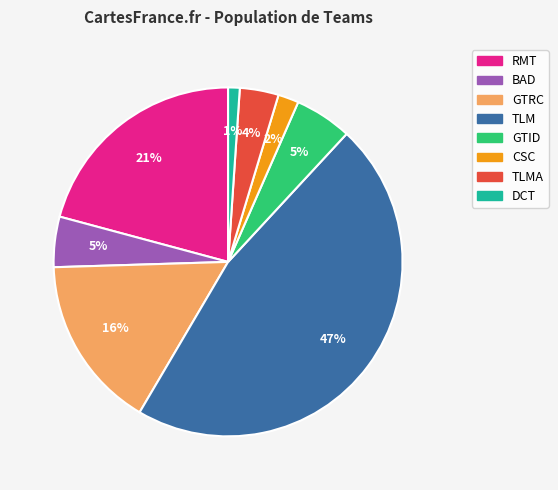

Count the number of slices in the pie.

8